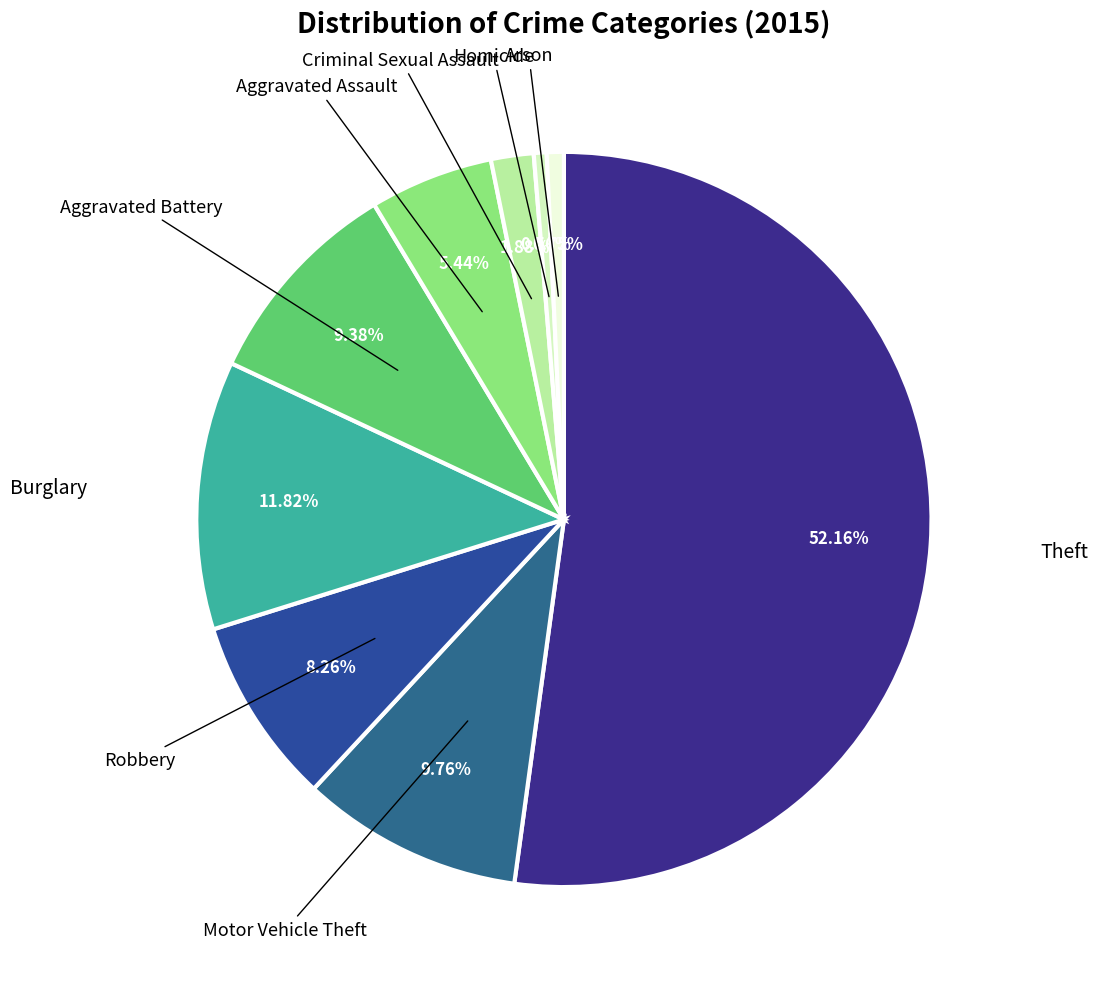

How many slices are in this pie chart?

9